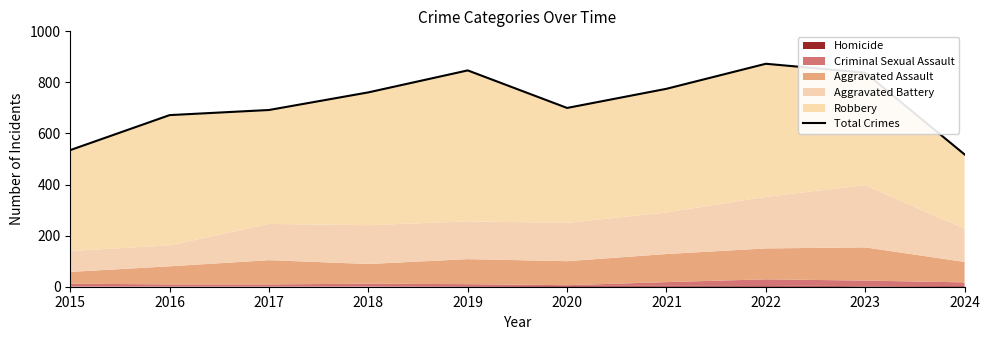

How many interior local peaks (higher than both neighbors) does the data have?

2